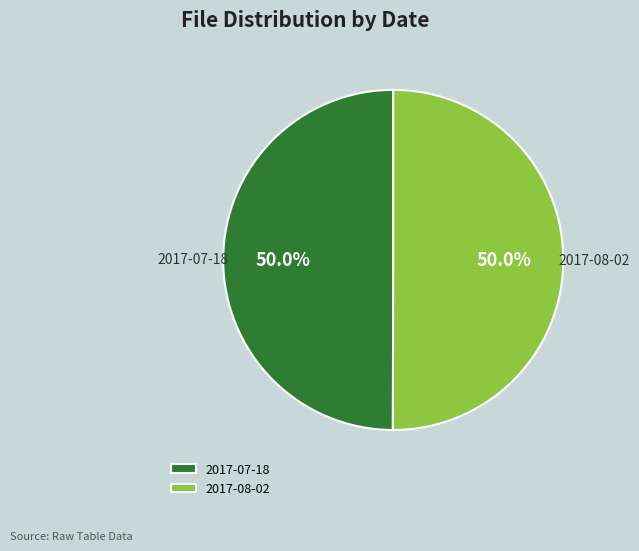

What is the ratio of the value at 2017-07-18 to the value at 2017-08-02?

1.0